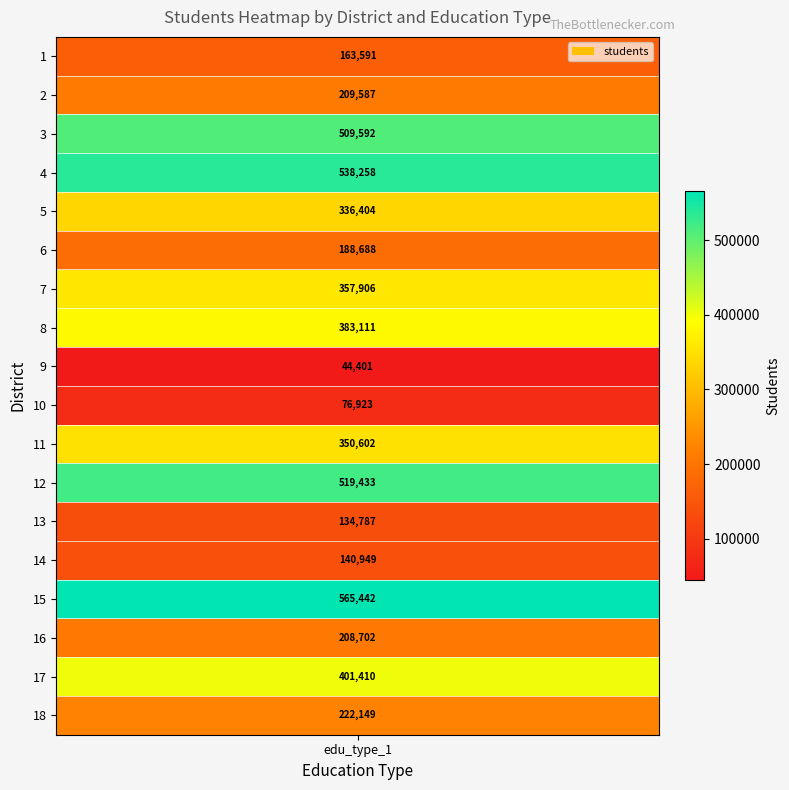

Where does the data first go above 336404?

3